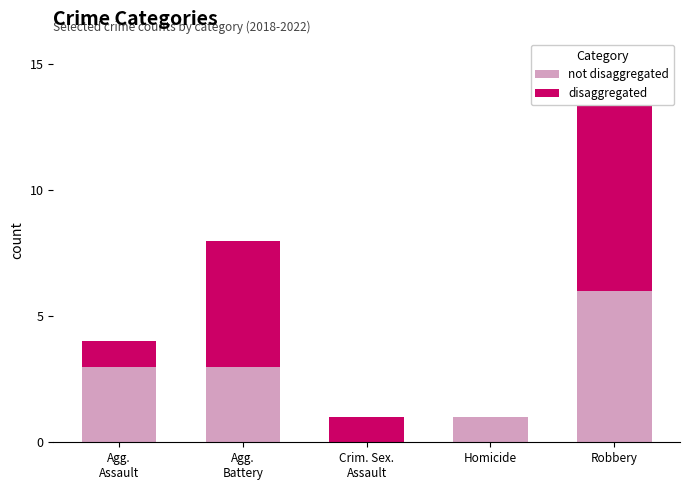

Rank the series by their average value, from highest to lowest.

disaggregated, not disaggregated